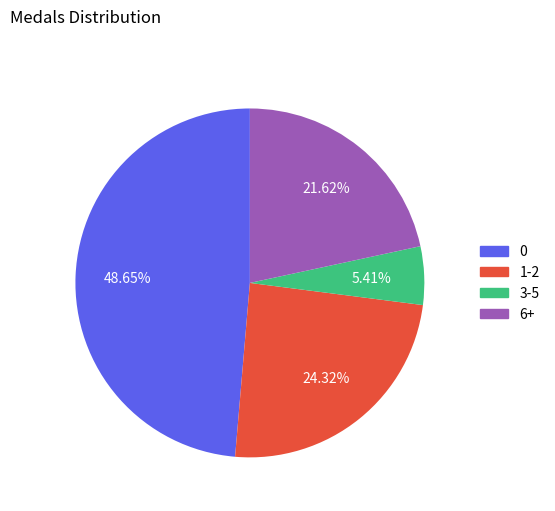

Is there a majority slice in this chart?

No